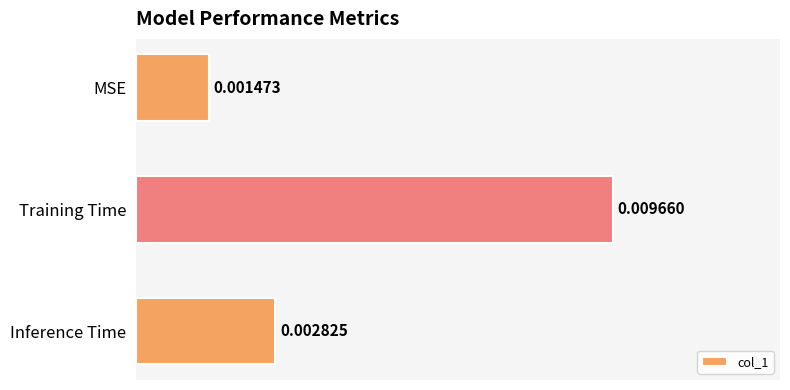

Between Training Time and MSE, which is larger?

Training Time